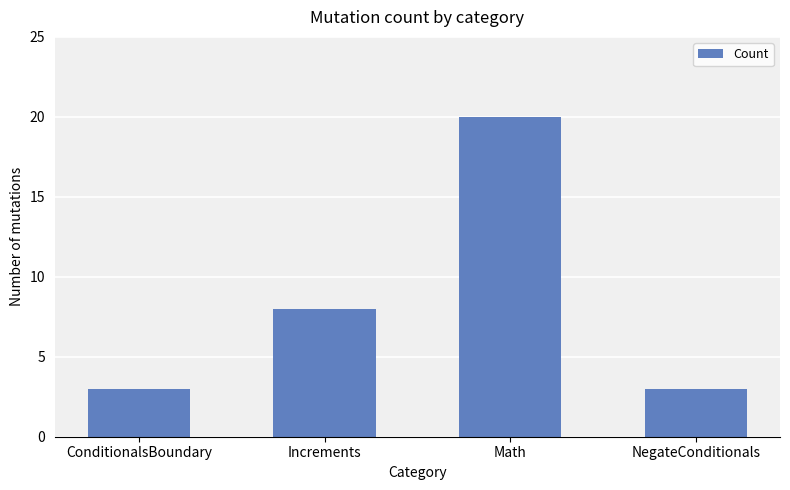

Approximately how many times larger is the value at Increments compared to ConditionalsBoundary?

2.7